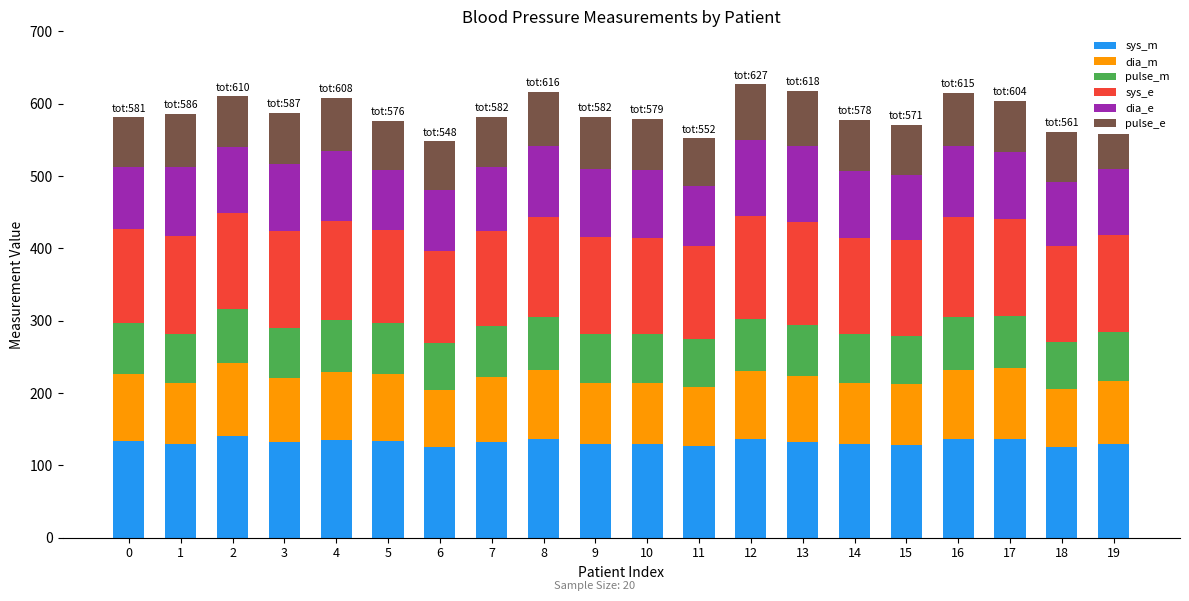

How many distinct data groups are displayed?

6